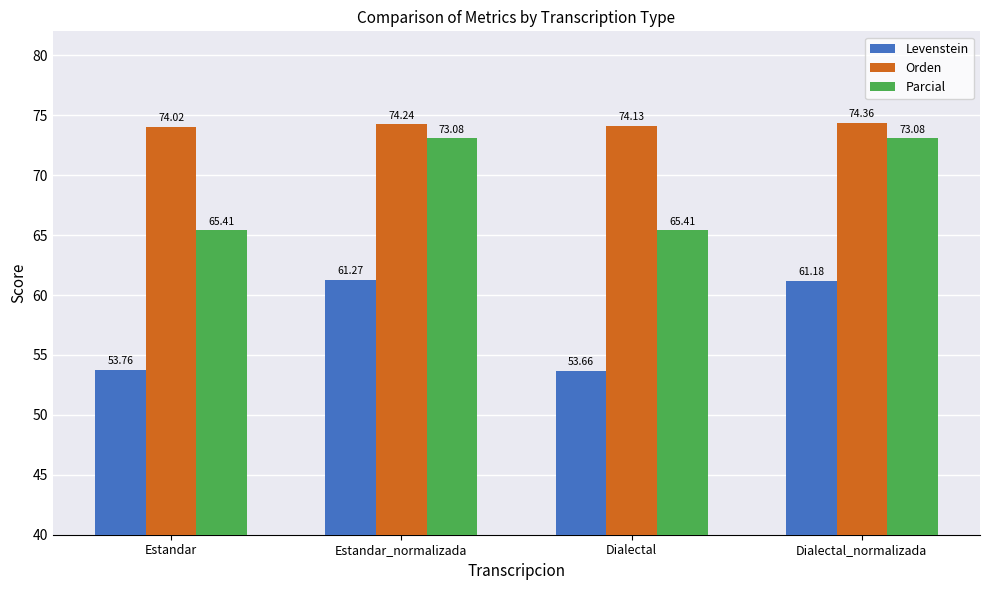

Is the value of Orden at Estandar_normalizada greater than the value of Parcial at Dialectal_normalizada?

Yes